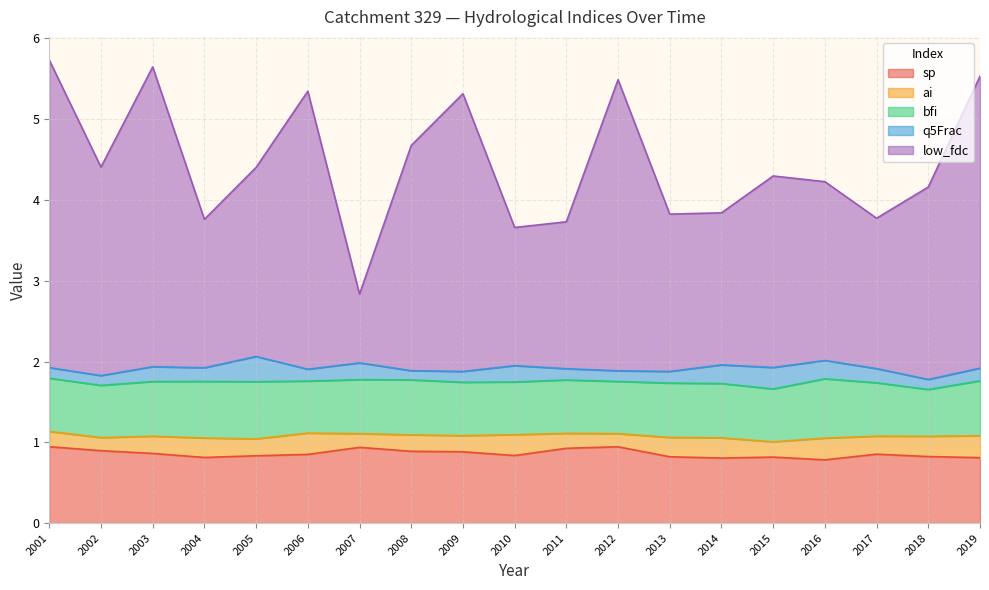

Where is sp nearest to the value 0?

2016